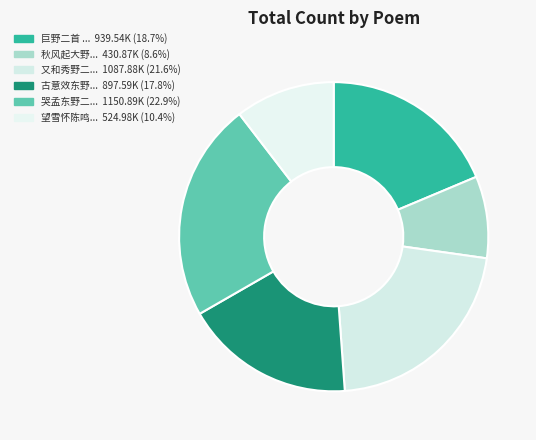

How many segments does this pie chart have?

6